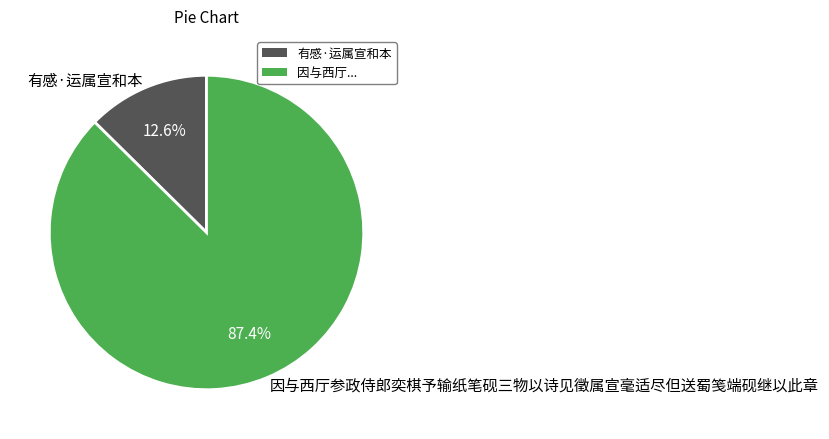

True or false: 因与西厅参政侍郎奕棋予输纸笔砚三物以诗见徵属宣毫适尽但送蜀笺端砚继以此章 accounts for 87% of the total.

True